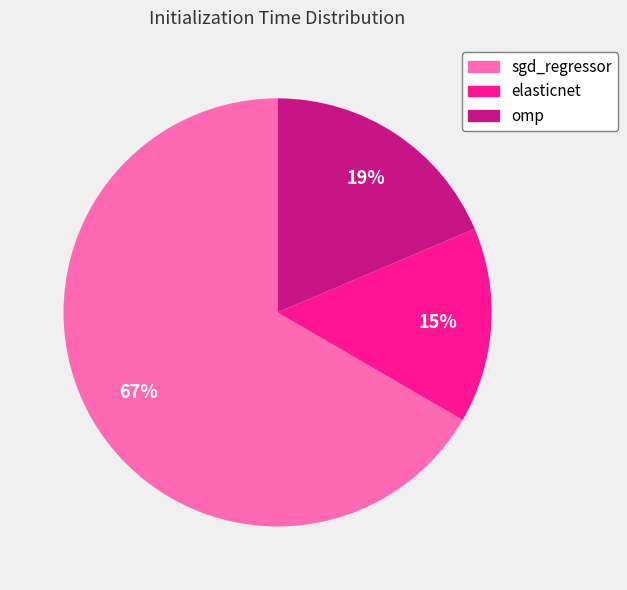

Between sgd_regressor and omp, which is larger?

sgd_regressor